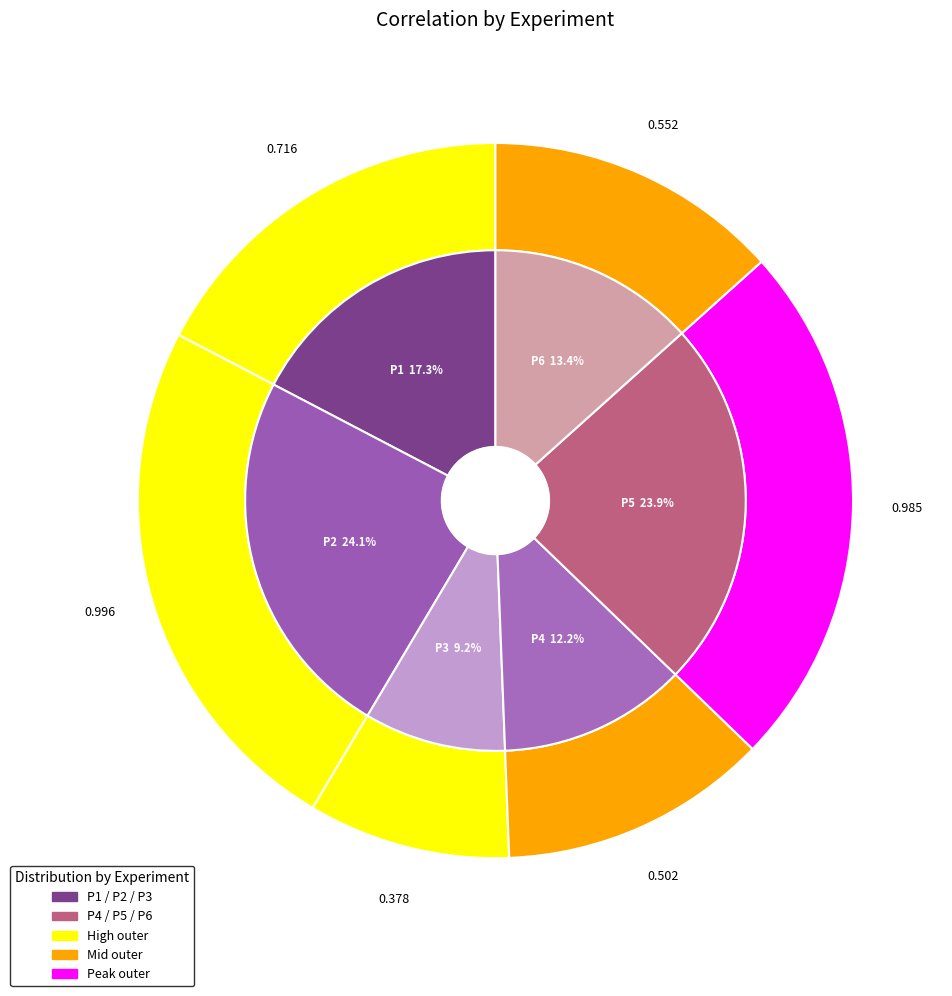

To the nearest percent, what is the difference between the P5 and P1 slice percentages?

7%